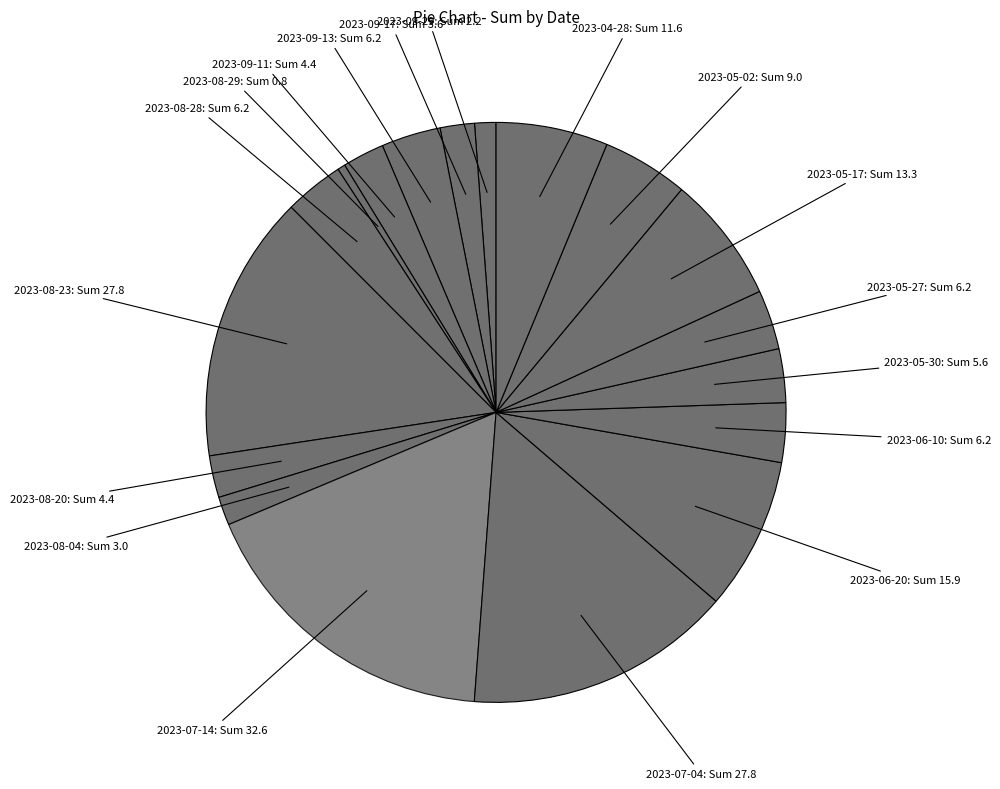

Count the number of slices in the pie.

18